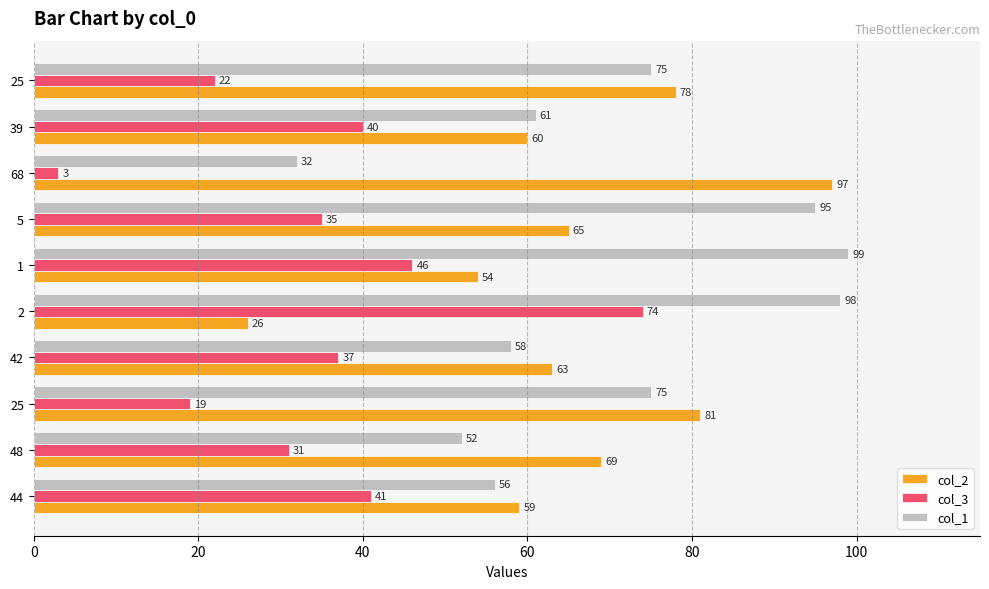

How many categories are shown in the chart?

10